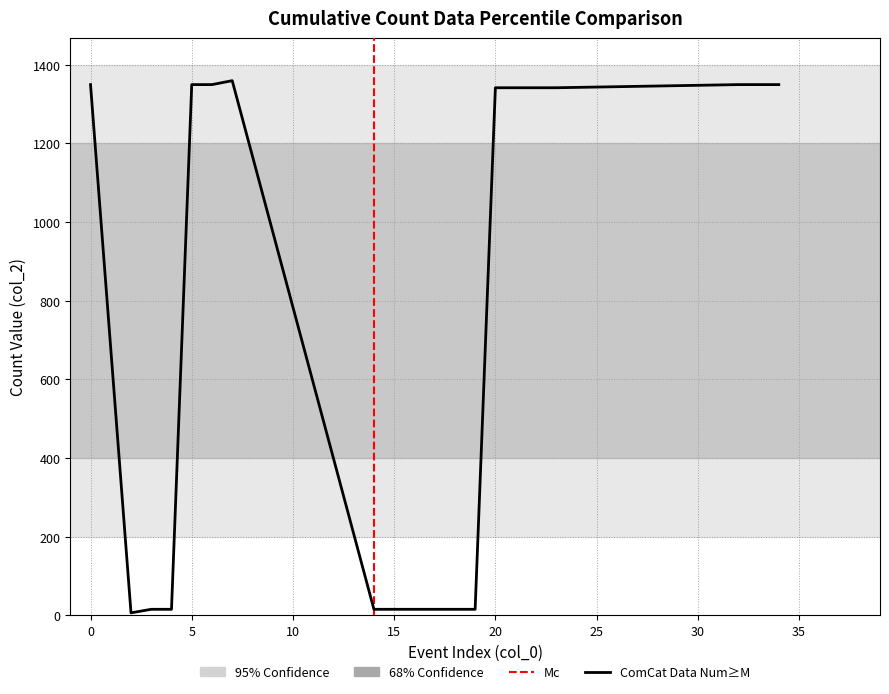

Where is the data nearest to the value 682?

20